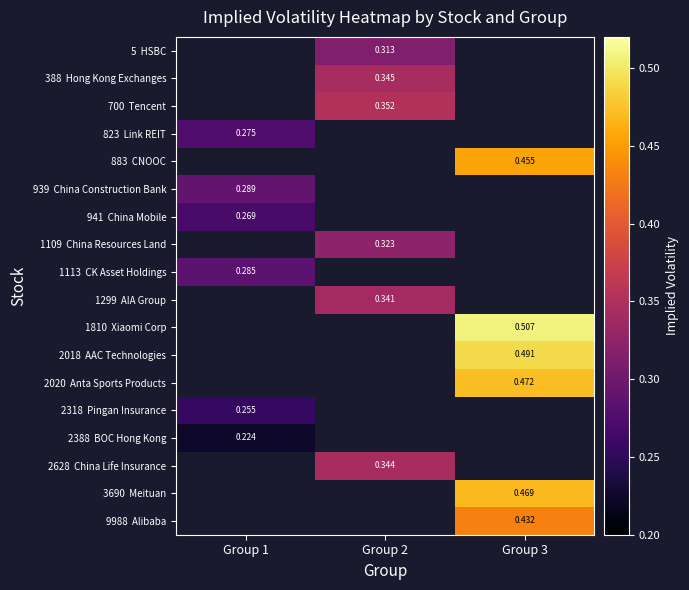

At which label does 2018 AAC Technologies reach its minimum?

Group 1